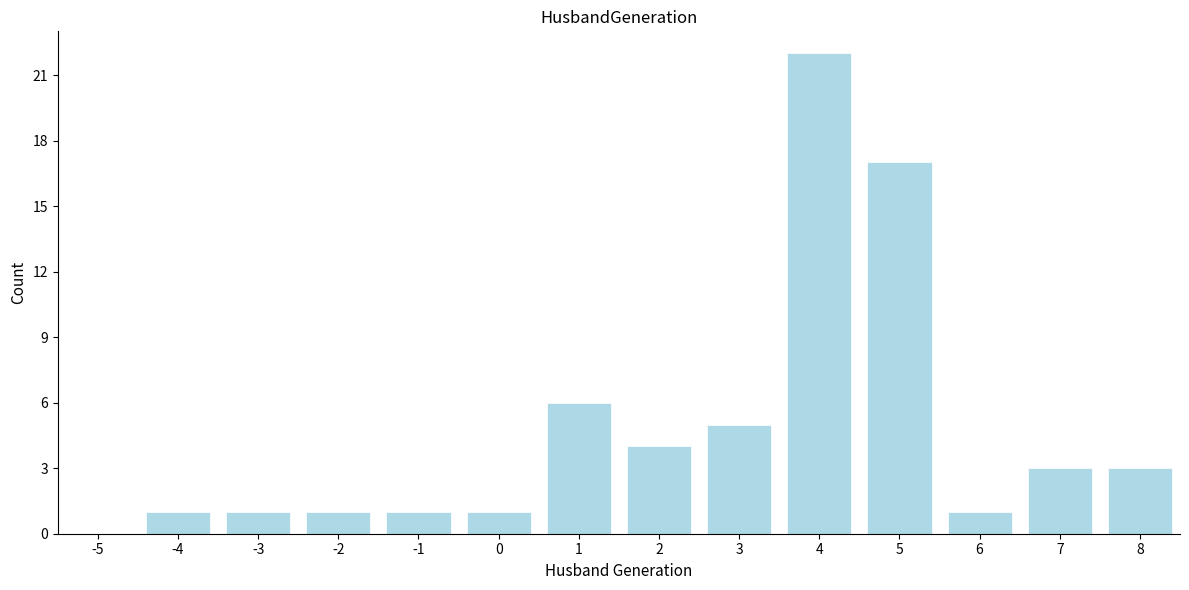

Reading left to right, list all the values displayed in this chart.

-5=0	-4=1	-3=1	-2=1	-1=1	0=1	1=6	2=4	3=5	4=22	5=17	6=1	7=3	8=3